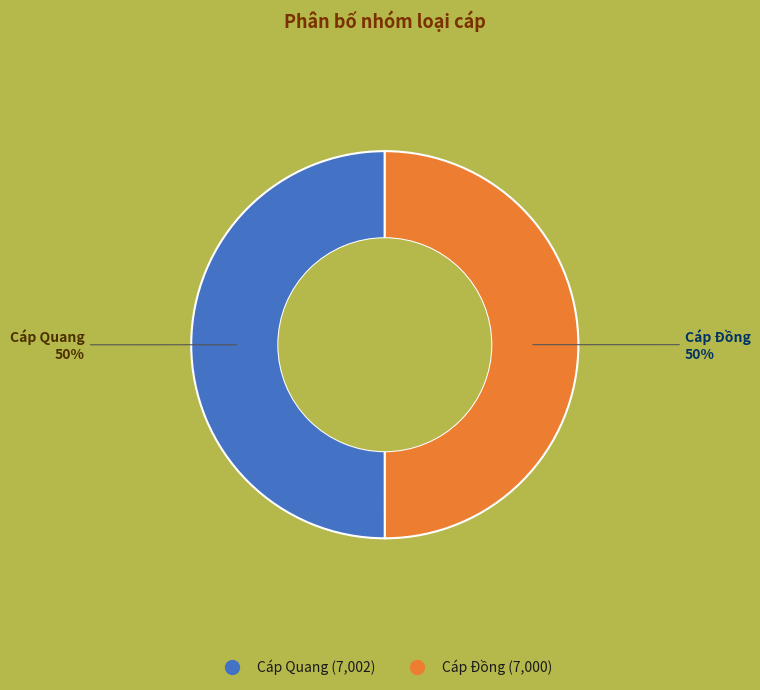

How many segments does this pie chart have?

2